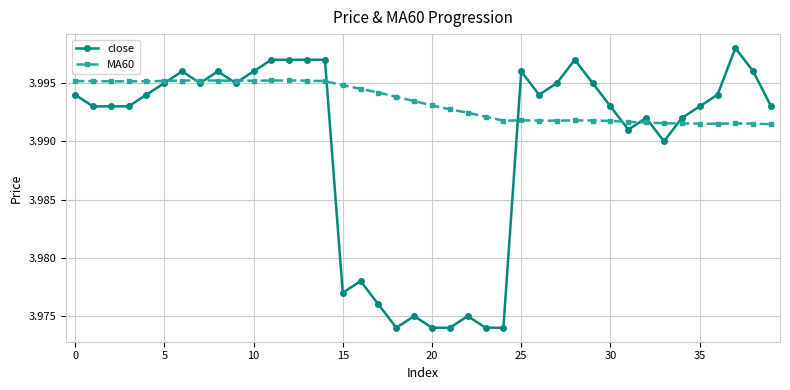

List the series in order of their peak value, lowest first.

MA60, close